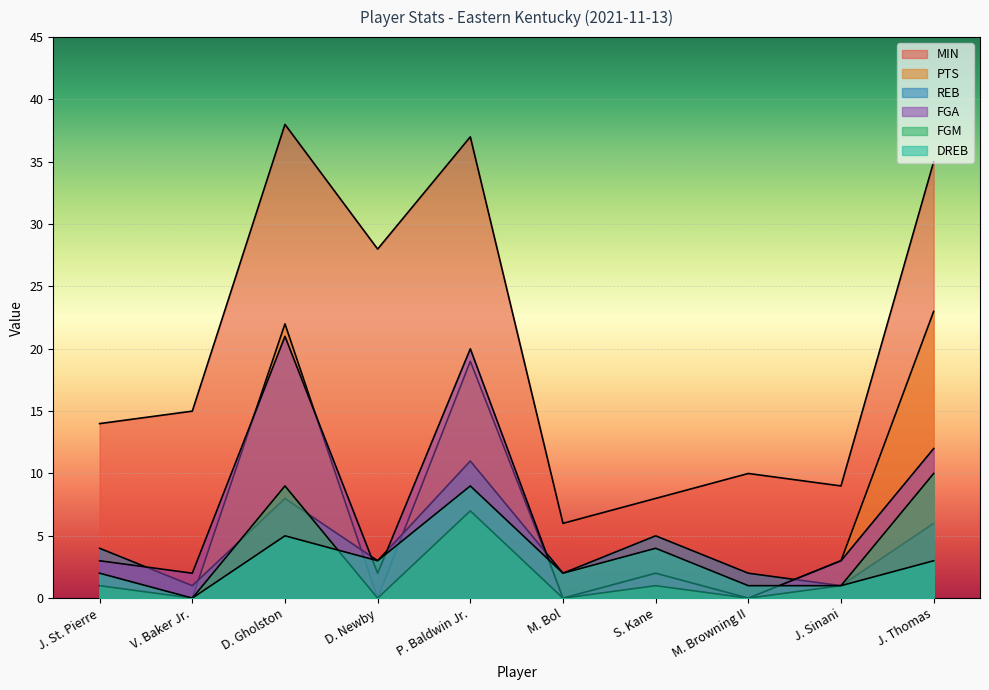

The value of FGA at J. Sinani is 4. True or false?

False